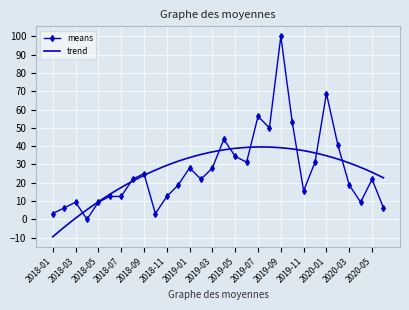

What is the change in value from 2018-04 to 2019-09?

+100.0